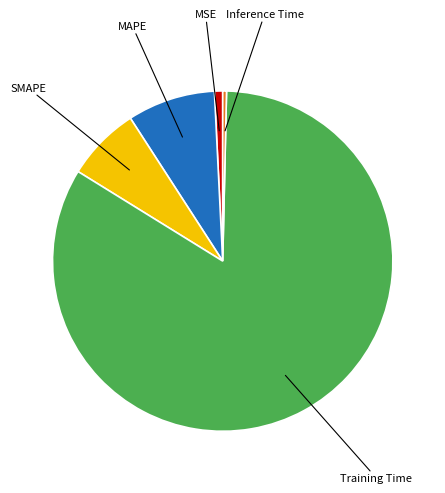

Count the number of slices in the pie.

5